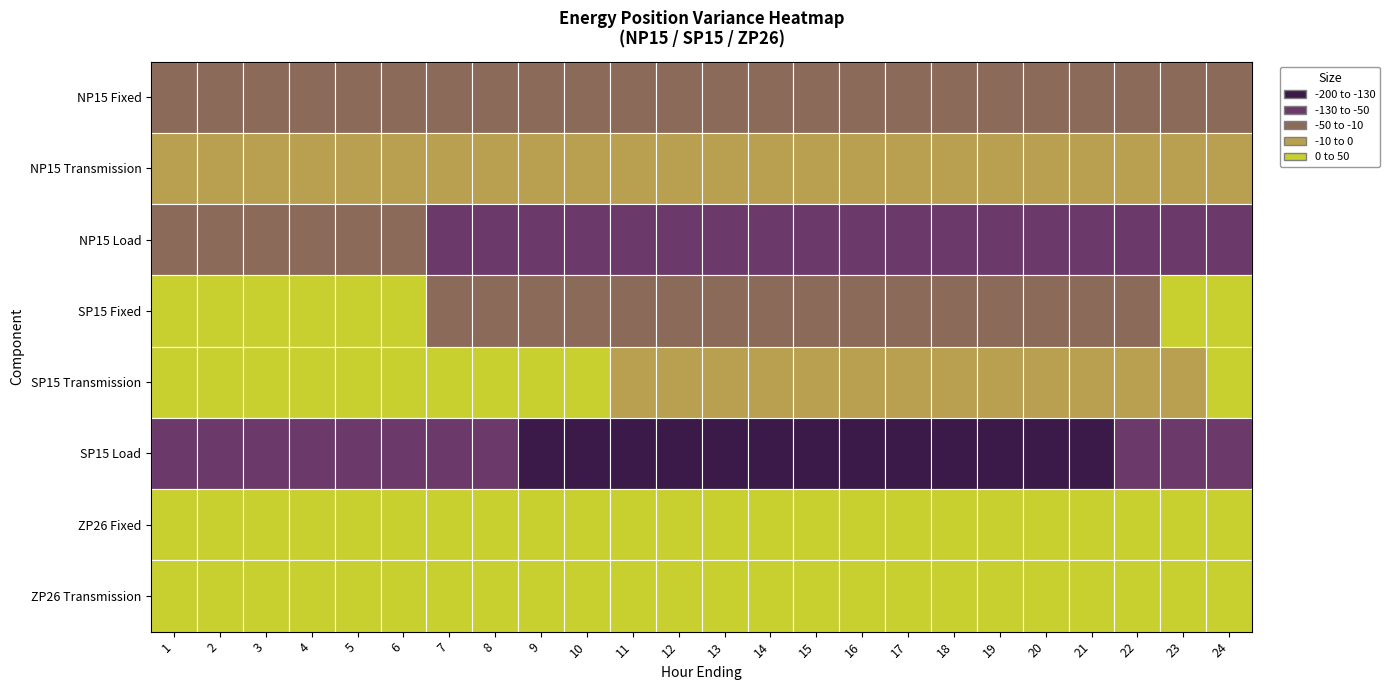

Where is NP15 nearest to the value -38?

1